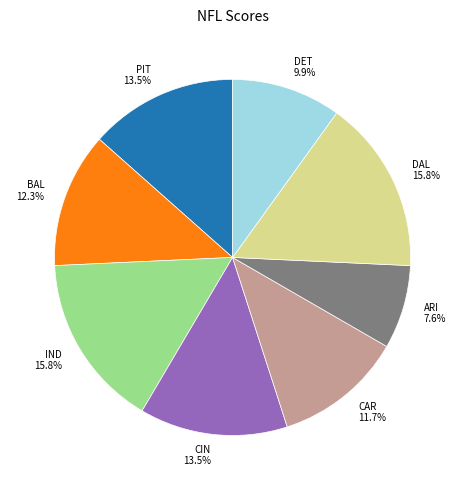

What is the ratio of the value at PIT to the value at DET?

1.4